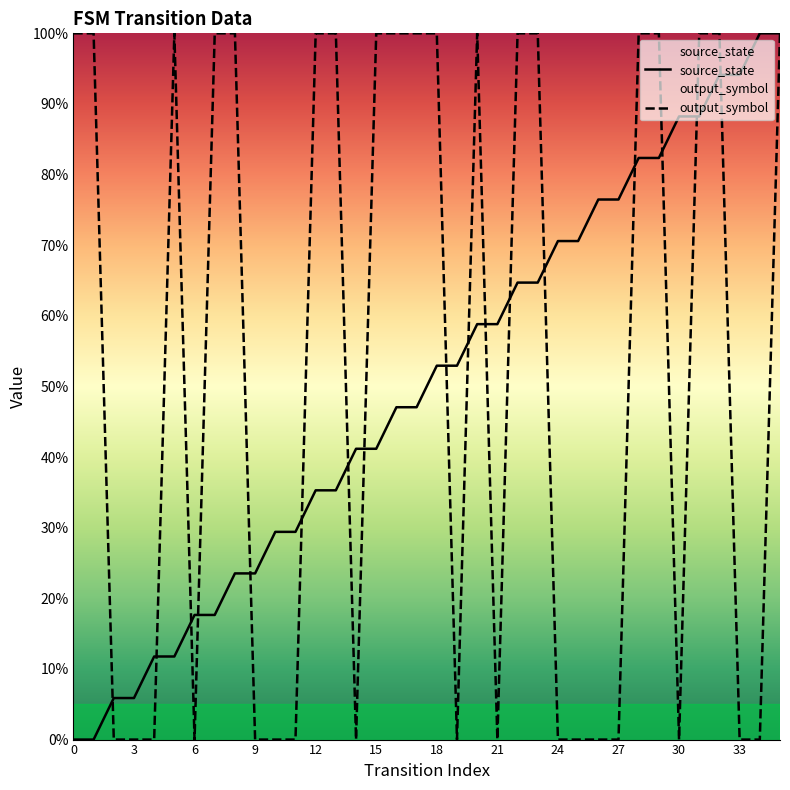

Which label corresponds to the largest value in the chart?

34